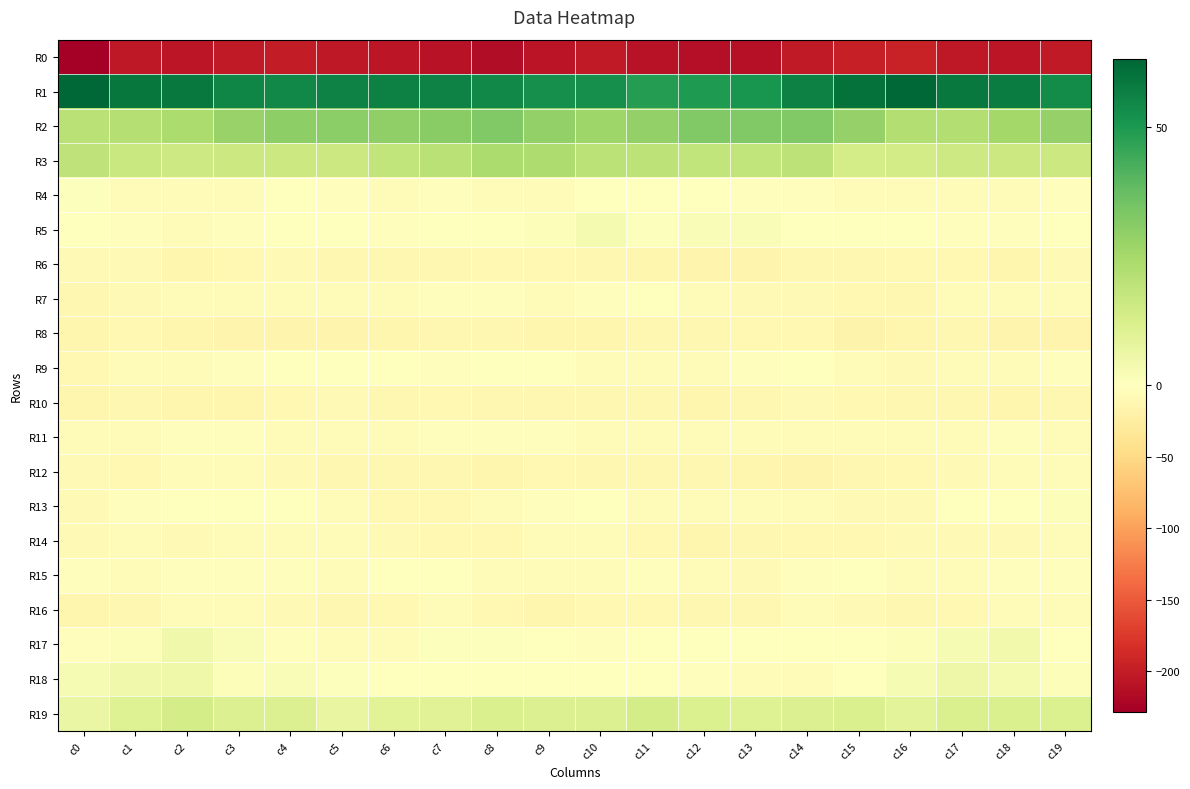

Reading left to right, list all the values displayed in this chart.

R0: c0=-228.2	c1=-203.8	c2=-206.5	c3=-202.8	c4=-200.8	c5=-203.3	c6=-205.5	c7=-210.2	c8=-215.0	c9=-208.4	c10=-201.9	c11=-208.8	c12=-213.0	c13=-210.5	c14=-203.2	c15=-197.2	c16=-195.1	c17=-204.2	c18=-205.9	c19=-201.8
R1: c0=63.1	c1=59.0	c2=58.5	c3=54.8	c4=54.7	c5=56.3	c6=56.3	c7=56.1	c8=54.4	c9=52.7	c10=52.8	c11=48.7	c12=49.7	c13=51.3	c14=56.3	c15=60.4	c16=63.2	c17=58.6	c18=57.6	c19=53.6
R2: c0=20.7	c1=21.5	c2=23.3	c3=27.7	c4=29.9	c5=30.4	c6=29.4	c7=30.7	c8=32.2	c9=28.9	c10=26.2	c11=29.1	c12=32.5	c13=32.4	c14=32.6	c15=28.2	c16=22.2	c17=21.9	c18=25.3	c19=28.3
R3: c0=18.8	c1=16.4	c2=15.6	c3=15.9	c4=15.9	c5=15.9	c6=18.6	c7=20.5	c8=23.5	c9=22.9	c10=19.9	c11=19.5	c12=18.7	c13=18.6	c14=19.5	c15=13.6	c16=13.9	c17=15.7	c18=16.0	c19=15.8
R4: c0=0.8	c1=-3.6	c2=-6.8	c3=-4.4	c4=-1.6	c5=-2.2	c6=-4.8	c7=-2.0	c8=-5.2	c9=-4.0	c10=-1.7	c11=-0.2	c12=-0.1	c13=-2.0	c14=-3.1	c15=-5.6	c16=-4.0	c17=-5.2	c18=-6.6	c19=-2.9
R5: c0=-0.7	c1=-1.9	c2=-3.7	c3=-1.9	c4=-1.2	c5=-1.4	c6=-2.6	c7=0.2	c8=0.4	c9=1.4	c10=3.2	c11=0.9	c12=1.6	c13=1.5	c14=-1.1	c15=-0.7	c16=-0.6	c17=-2.5	c18=-3.3	c19=-1.5
R6: c0=-7.2	c1=-8.9	c2=-13.4	c3=-10.0	c4=-7.6	c5=-10.9	c6=-11.7	c7=-12.1	c8=-10.2	c9=-10.0	c10=-11.4	c11=-13.4	c12=-14.7	c13=-14.8	c14=-11.2	c15=-10.9	c16=-9.3	c17=-10.4	c18=-13.1	c19=-8.2
R7: c0=-10.8	c1=-7.3	c2=-4.7	c3=-5.2	c4=-6.5	c5=-6.1	c6=-3.8	c7=-3.1	c8=-2.6	c9=-6.0	c10=-3.3	c11=-0.4	c12=-4.9	c13=-7.5	c14=-7.8	c15=-10.4	c16=-10.8	c17=-6.4	c18=-3.9	c19=-5.9
R8: c0=-13.3	c1=-10.0	c2=-14.2	c3=-14.8	c4=-15.0	c5=-15.2	c6=-12.8	c7=-11.4	c8=-11.6	c9=-13.7	c10=-13.5	c11=-11.5	c12=-12.4	c13=-9.2	c14=-10.4	c15=-16.6	c16=-13.7	c17=-11.5	c18=-14.6	c19=-14.6
R9: c0=-9.6	c1=-5.3	c2=-4.0	c3=-3.3	c4=0.1	c5=-0.3	c6=-0.8	c7=-2.3	c8=-1.6	c9=-1.1	c10=-4.9	c11=-6.1	c12=-4.3	c13=-2.3	c14=-1.5	c15=-5.9	c16=-7.1	c17=-4.8	c18=-4.0	c19=-1.8
R10: c0=-12.5	c1=-11.4	c2=-13.6	c3=-13.3	c4=-10.6	c5=-8.8	c6=-11.4	c7=-9.6	c8=-11.5	c9=-12.0	c10=-12.2	c11=-12.0	c12=-13.3	c13=-11.4	c14=-7.4	c15=-10.0	c16=-11.6	c17=-11.8	c18=-14.2	c19=-12.1
R11: c0=-6.0	c1=-5.2	c2=-2.0	c3=-3.3	c4=-4.1	c5=-4.1	c6=-4.3	c7=-1.9	c8=-2.7	c9=-2.6	c10=-5.6	c11=-4.4	c12=-3.8	c13=-5.5	c14=-3.6	c15=-5.7	c16=-7.0	c17=-4.0	c18=-2.0	c19=-3.8
R12: c0=-8.3	c1=-9.0	c2=-4.7	c3=-5.8	c4=-7.7	c5=-11.3	c6=-12.0	c7=-12.2	c8=-12.7	c9=-9.7	c10=-12.2	c11=-11.6	c12=-10.9	c13=-12.9	c14=-14.6	c15=-12.1	c16=-10.5	c17=-7.2	c18=-5.0	c19=-5.8
R13: c0=-7.9	c1=-2.0	c2=-1.6	c3=-0.2	c4=-0.2	c5=-4.5	c6=-8.9	c7=-9.6	c8=-4.6	c9=-2.2	c10=-1.2	c11=-4.5	c12=-3.8	c13=-3.7	c14=-6.1	c15=-7.5	c16=-8.5	c17=-1.1	c18=-1.7	c19=1.0
R14: c0=-7.2	c1=-6.9	c2=-7.8	c3=-6.3	c4=-4.2	c5=-6.2	c6=-8.3	c7=-10.3	c8=-9.5	c9=-6.4	c10=-6.6	c11=-10.4	c12=-13.2	c13=-12.4	c14=-9.8	c15=-9.4	c16=-8.6	c17=-7.3	c18=-7.9	c19=-4.9
R15: c0=-2.6	c1=-4.8	c2=-1.9	c3=-3.1	c4=-3.1	c5=-4.0	c6=-0.3	c7=-0.5	c8=-5.4	c9=-7.0	c10=-3.9	c11=-1.8	c12=-5.8	c13=-8.2	c14=-3.3	c15=-0.1	c16=-4.0	c17=-4.1	c18=-1.9	c19=-3.4
R16: c0=-13.6	c1=-11.4	c2=-6.5	c3=-5.5	c4=-7.9	c5=-11.5	c6=-9.9	c7=-4.4	c8=-10.2	c9=-12.9	c10=-9.9	c11=-9.4	c12=-12.4	c13=-11.8	c14=-5.0	c15=-7.3	c16=-11.5	c17=-9.8	c18=-5.1	c19=-6.3
R17: c0=-2.2	c1=1.3	c2=4.5	c3=1.7	c4=-2.5	c5=-3.8	c6=-5.9	c7=0.9	c8=0.5	c9=-1.5	c10=-3.1	c11=-1.3	c12=-0.6	c13=-1.5	c14=-0.7	c15=0.2	c16=1.4	c17=2.9	c18=4.1	c19=-0.1
R18: c0=2.8	c1=4.8	c2=5.0	c3=1.3	c4=1.6	c5=0.7	c6=-1.1	c7=-0.3	c8=-0.1	c9=0.3	c10=0.2	c11=-1.1	c12=-2.0	c13=-5.1	c14=-6.8	c15=-1.1	c16=2.9	c17=5.7	c18=3.0	c19=1.5
R19: c0=6.9	c1=10.5	c2=13.3	c3=11.0	c4=11.3	c5=7.3	c6=9.7	c7=9.9	c8=11.9	c9=11.0	c10=11.2	c11=13.3	c12=11.8	c13=10.4	c14=10.9	c15=12.0	c16=9.2	c17=12.3	c18=12.1	c19=11.8